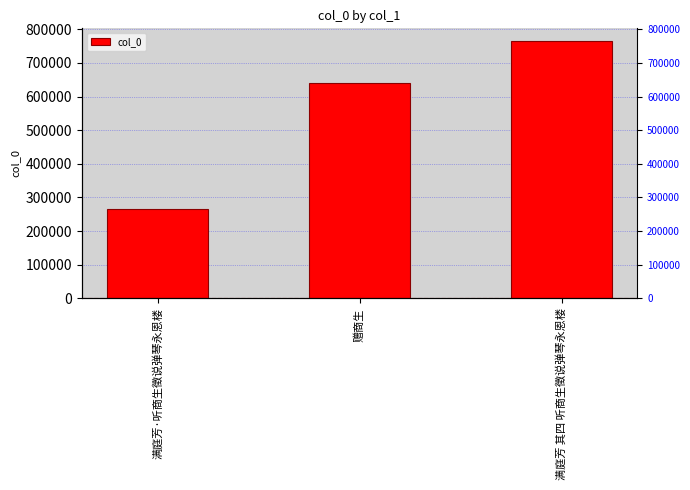

What is the label of the 2nd bar from the left?

赠商生